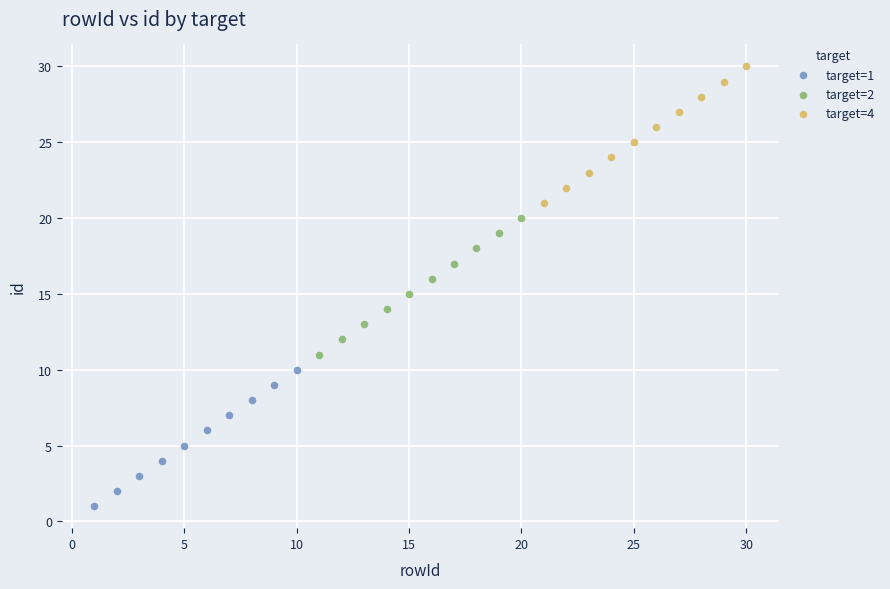

What are all the series names shown in the legend?

target=1, target=2, target=4